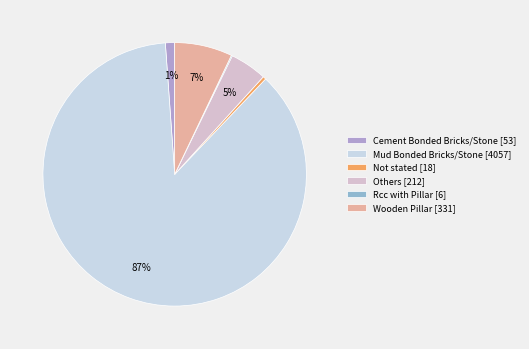

Approximately how many times larger is the value at Wooden Pillar compared to Cement Bonded Bricks/Stone?

6.2